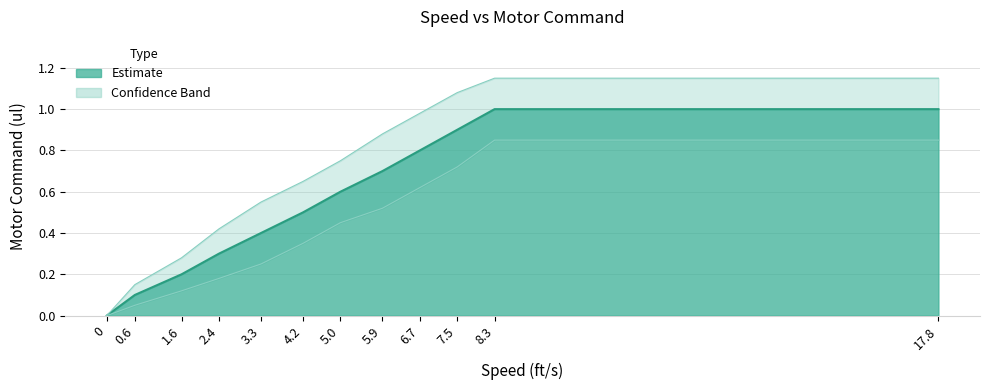

What is the value of the Motor Command (ul) point at the 7th from the left?

0.6